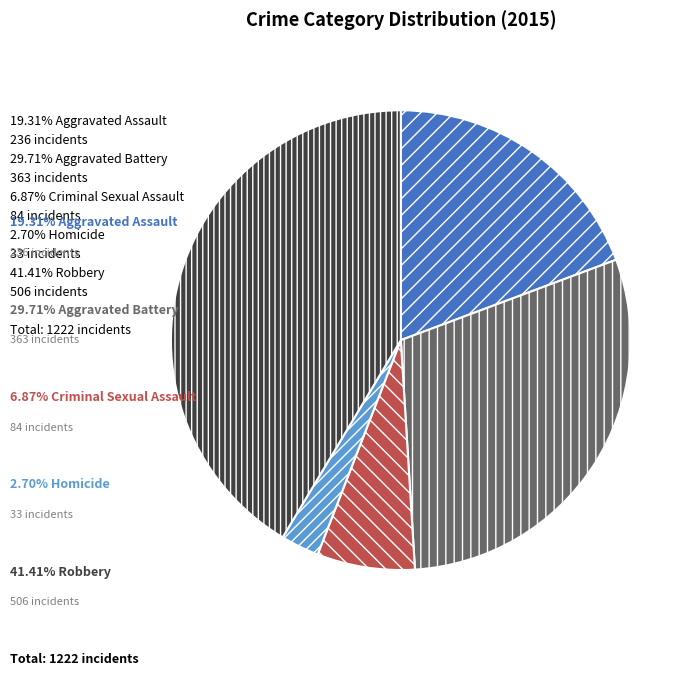

Does any single category account for the majority?

No